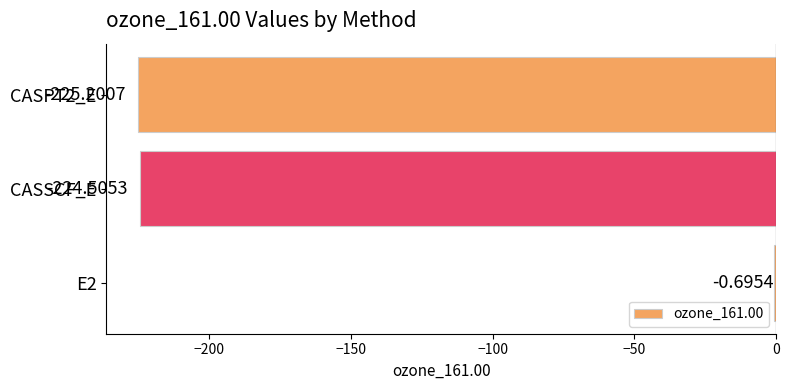

What is the sum of the values at CASPT2_E and CASSCF_E?

-449.7